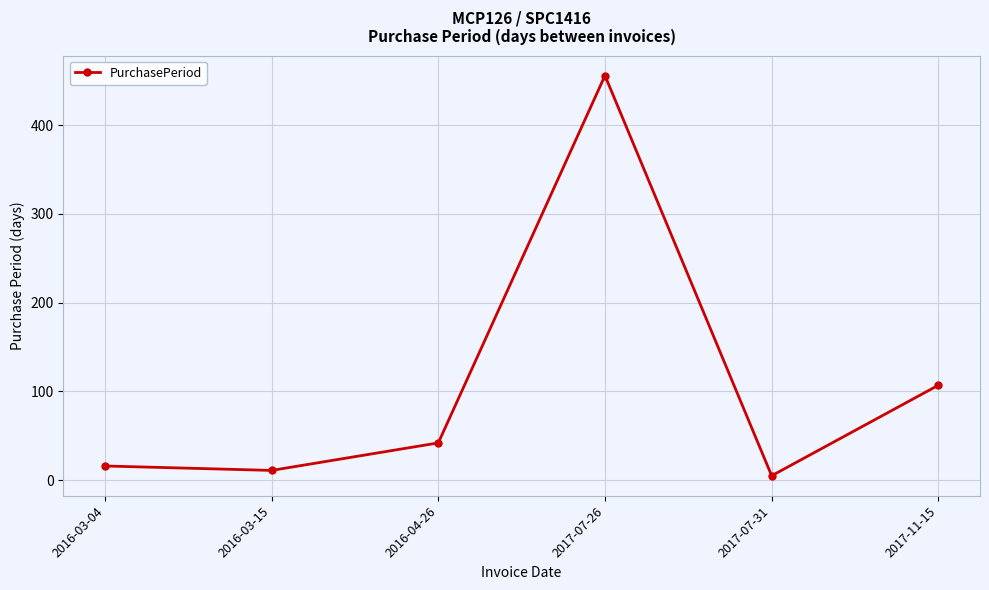

The chart shows a value of 16 at 2016-03-04. True or false?

True